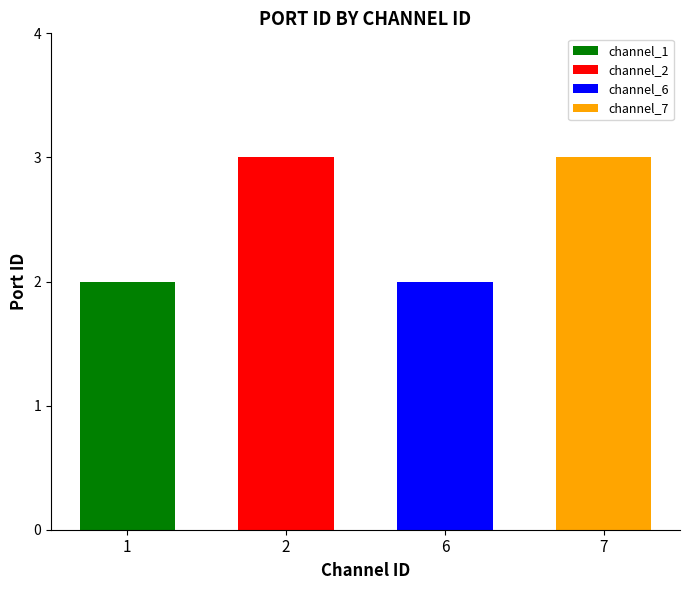

At which label is the value closest to 2?

1